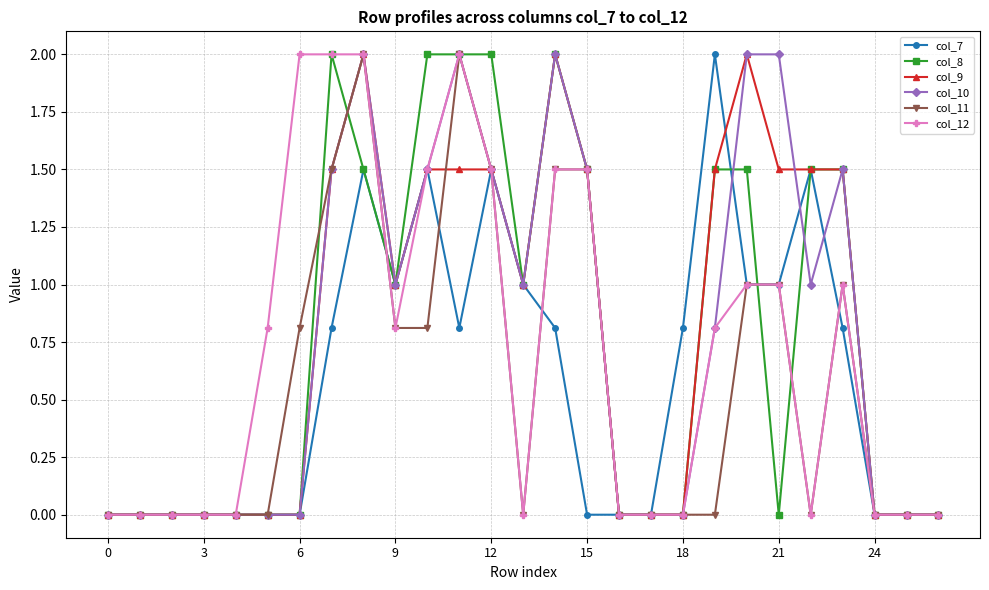

What is the maximum value shown in the chart?

2.0